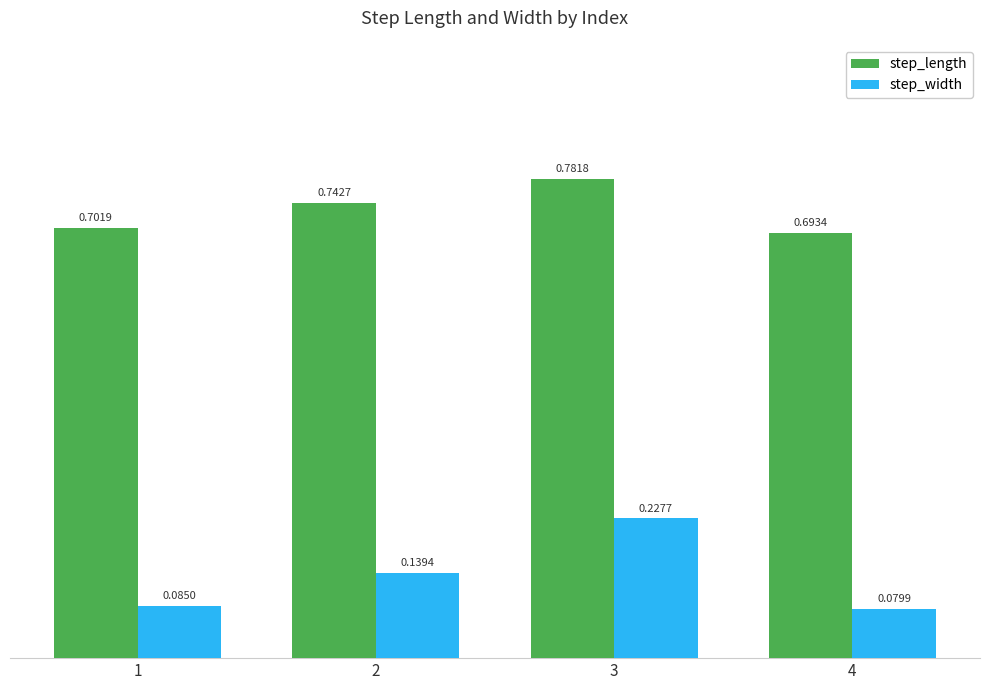

What is the sum of all step_length values?

2.9